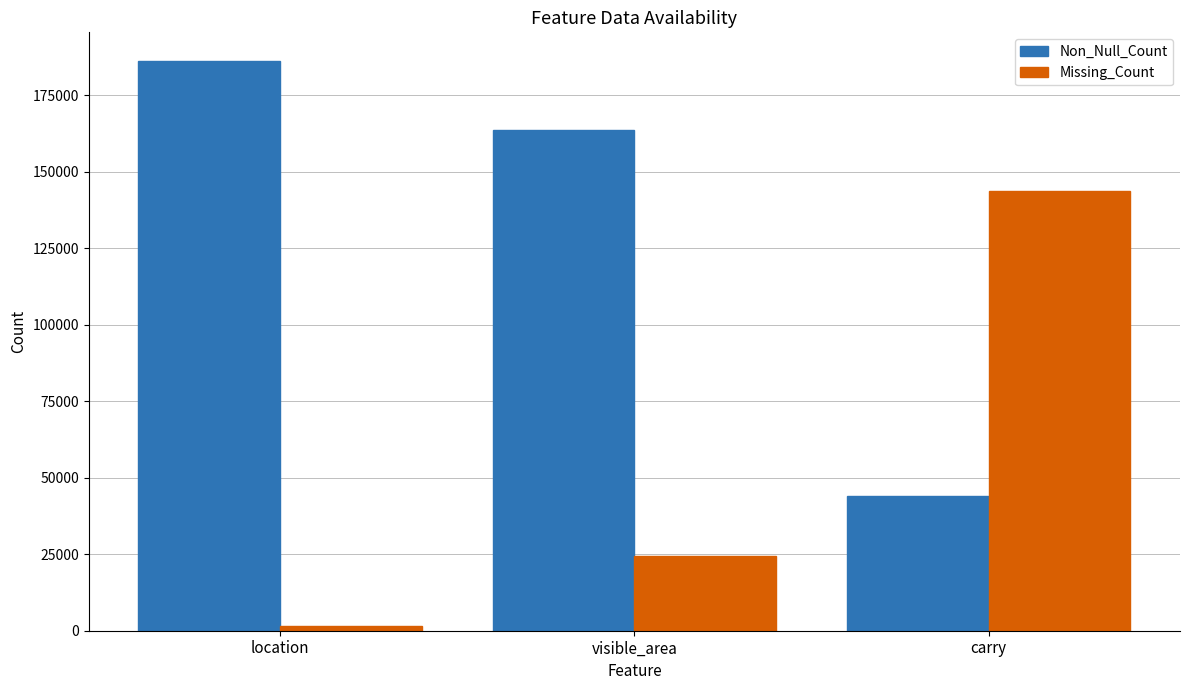

What position from the right is visible_area?

2